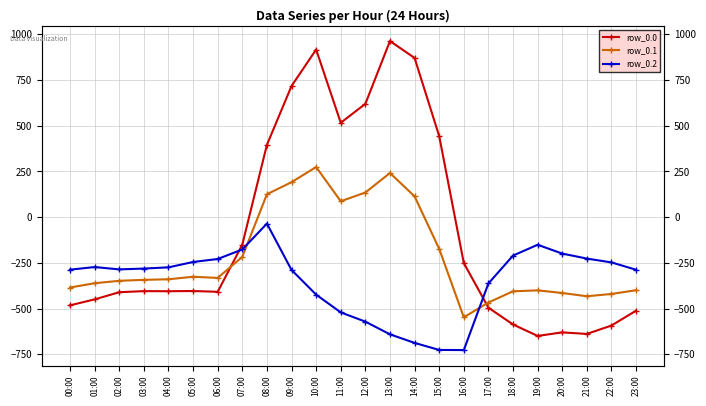

Reading left to right, what are all the values shown in this chart?

row_0.0: -482.0	-449.5	-410.3	-404.4	-404.9	-403.8	-408.0	-150.1	395.3	716.9	916.2	516.0	619.4	962.7	870.3	443.0	-250.9	-494.8	-586.7	-649.2	-629.9	-638.4	-592.3	-511.3
row_0.1: -384.6	-361.1	-347.9	-342.7	-339.6	-325.7	-332.2	-217.1	125.2	191.1	274.1	87.0	134.6	241.5	113.7	-173.1	-547.3	-466.6	-405.4	-400.2	-414.5	-432.4	-419.9	-399.4
row_0.2: -287.1	-272.7	-285.5	-281.0	-274.4	-245.0	-228.8	-176.6	-35.3	-288.5	-423.5	-520.6	-571.2	-640.4	-687.4	-725.8	-726.6	-362.4	-210.0	-151.0	-199.2	-226.4	-247.4	-287.5